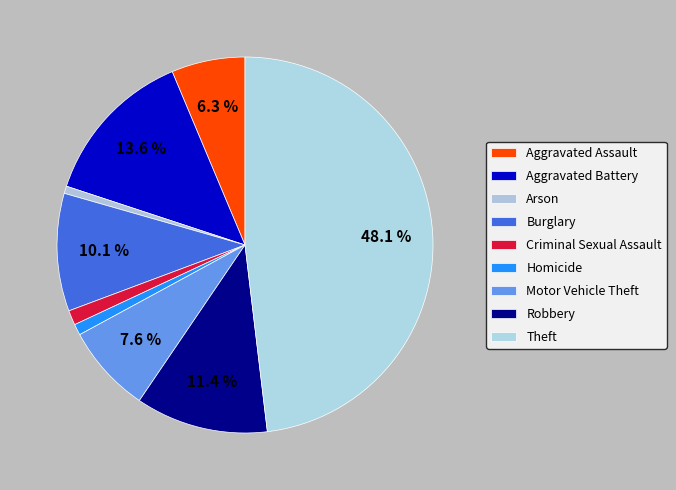

Do Motor Vehicle Theft and Homicide together represent more than half of the pie?

No